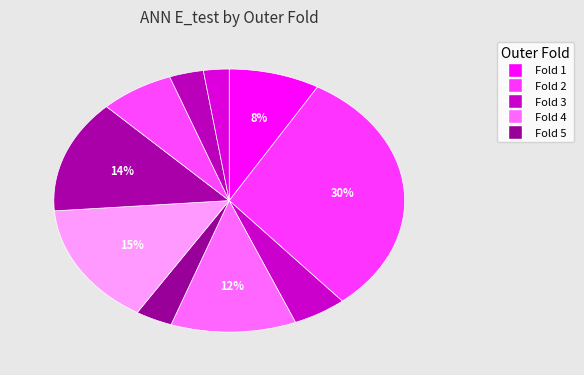

Count the number of slices in the pie.

10